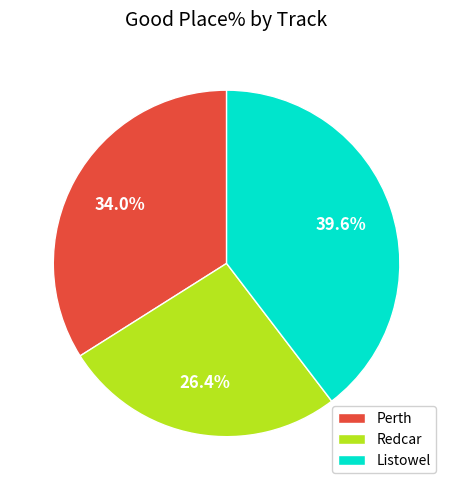

What is the ratio of the value at Redcar to the value at Perth?

0.8